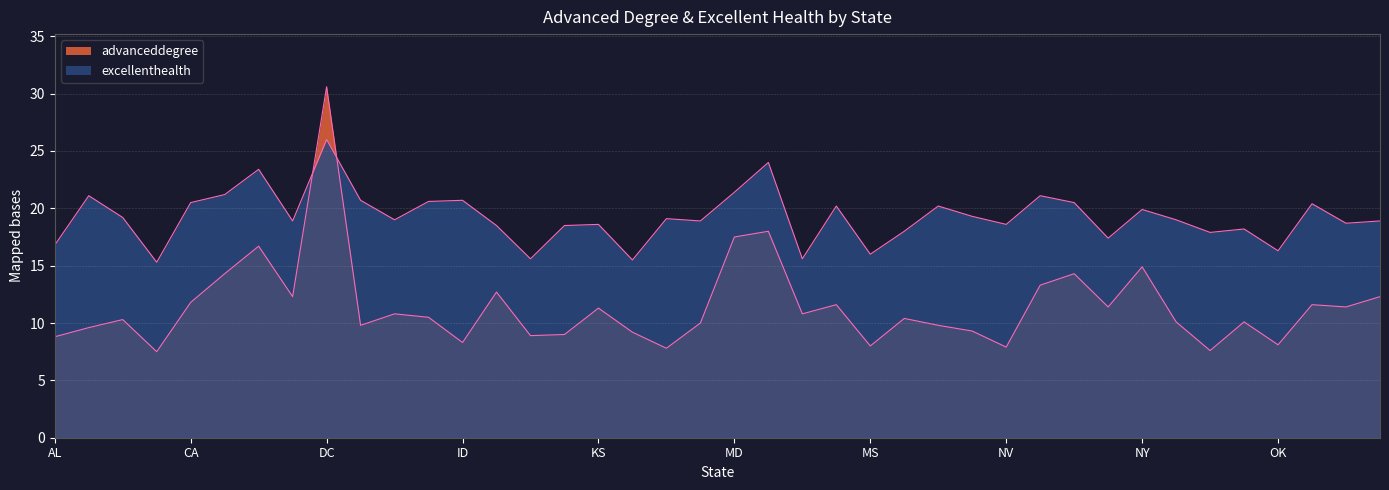

True or false: excellenthealth and advanceddegree intersect in this chart.

True